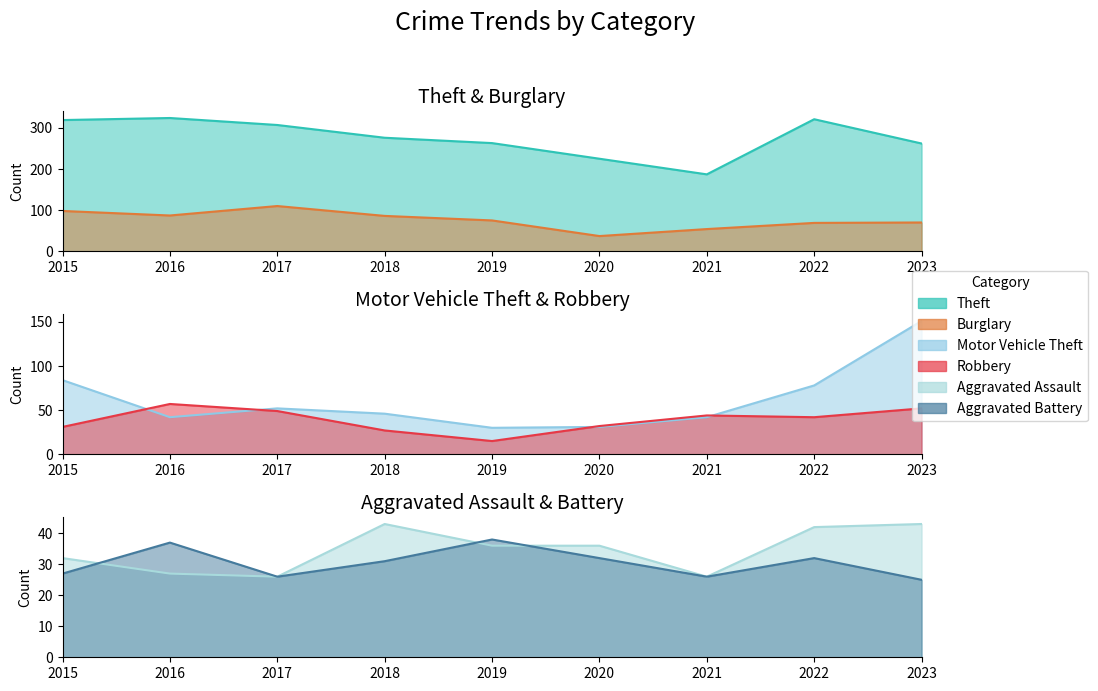

What is the sum of the Aggravated Battery values at 2020 and 2021?

58